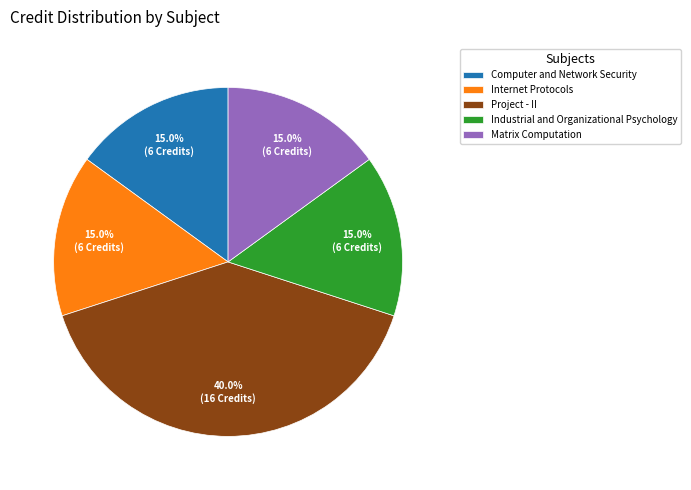

Is the sum of Industrial and Organizational Psychology and Matrix Computation greater than half?

No